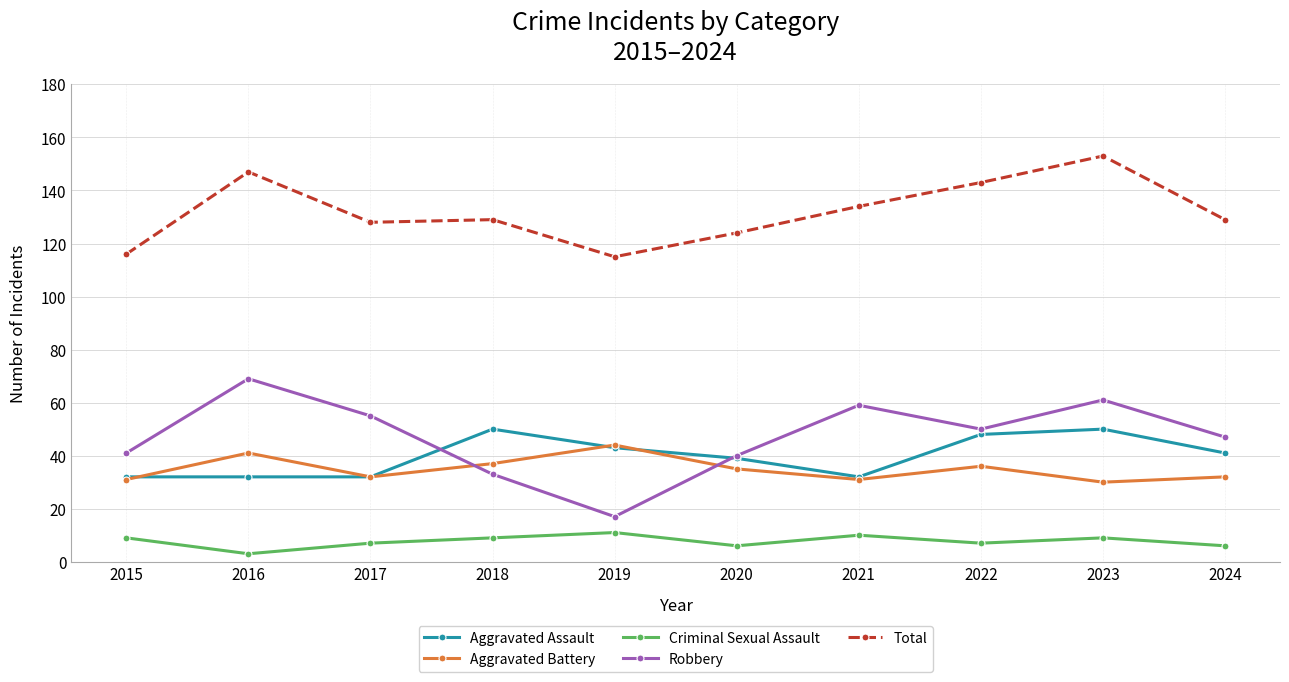

Reading left to right, list all the values displayed in this chart.

Aggravated Assault: 32	32	32	50	43	39	32	48	50	41
Aggravated Battery: 31	41	32	37	44	35	31	36	30	32
Criminal Sexual Assault: 9	3	7	9	11	6	10	7	9	6
Robbery: 41	69	55	33	17	40	59	50	61	47
Total: 116	147	128	129	115	124	134	143	153	129